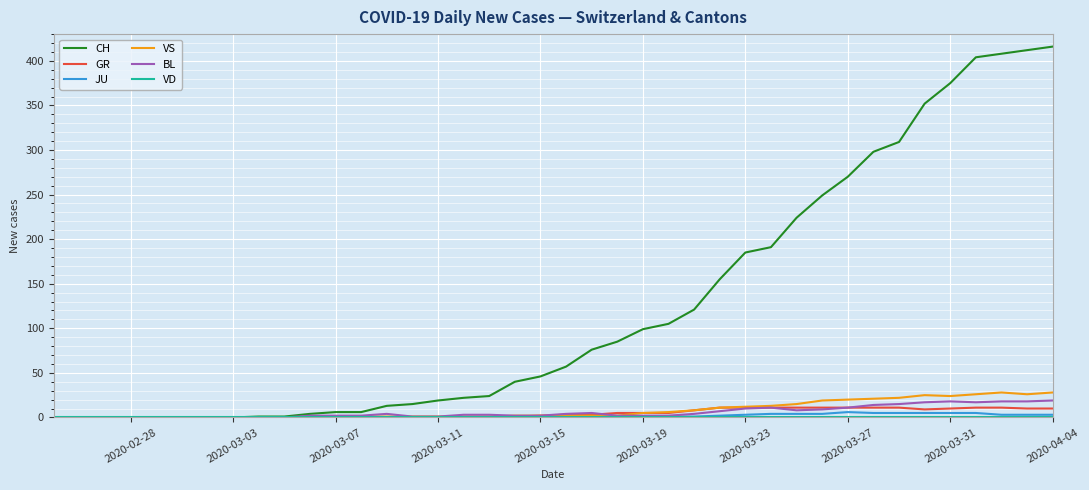

Which series has the largest total across all categories?

CH